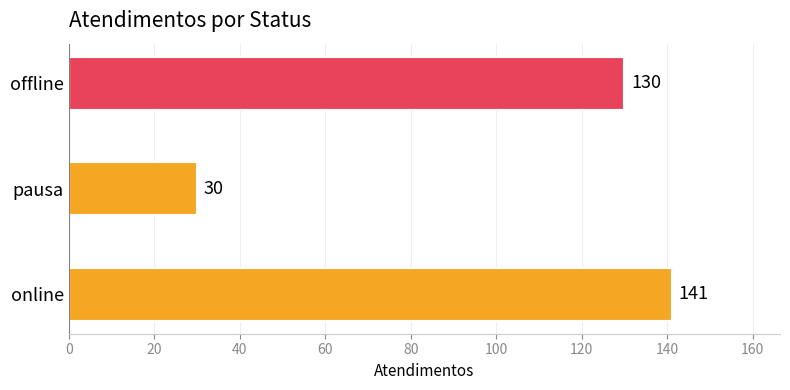

Rank the categories by value from highest to lowest.

online, offline, pausa